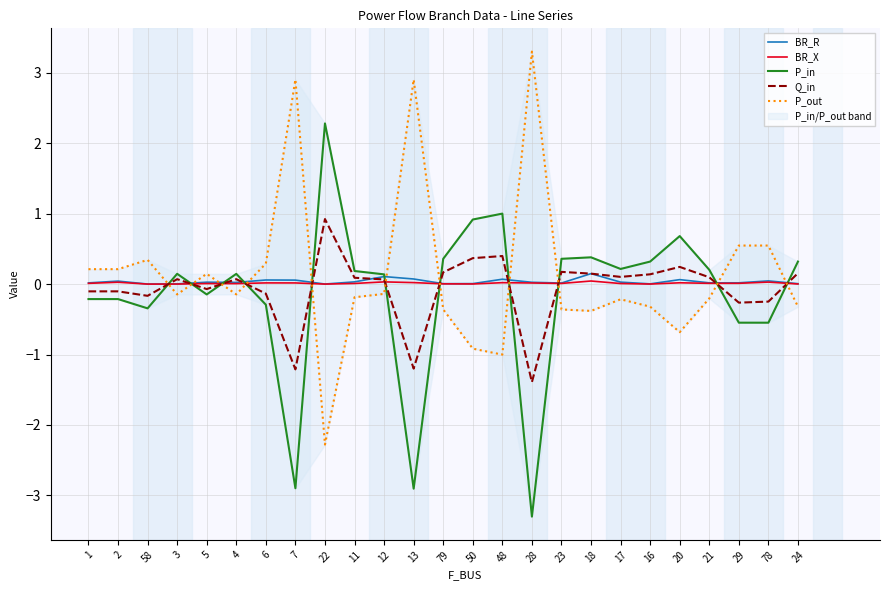

Is it true that P_out equals 3.3 at 28?

True